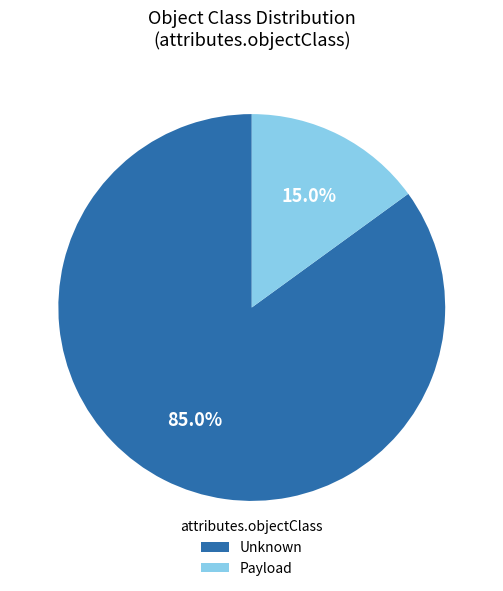

Rank the categories by value from lowest to highest.

Payload, Unknown